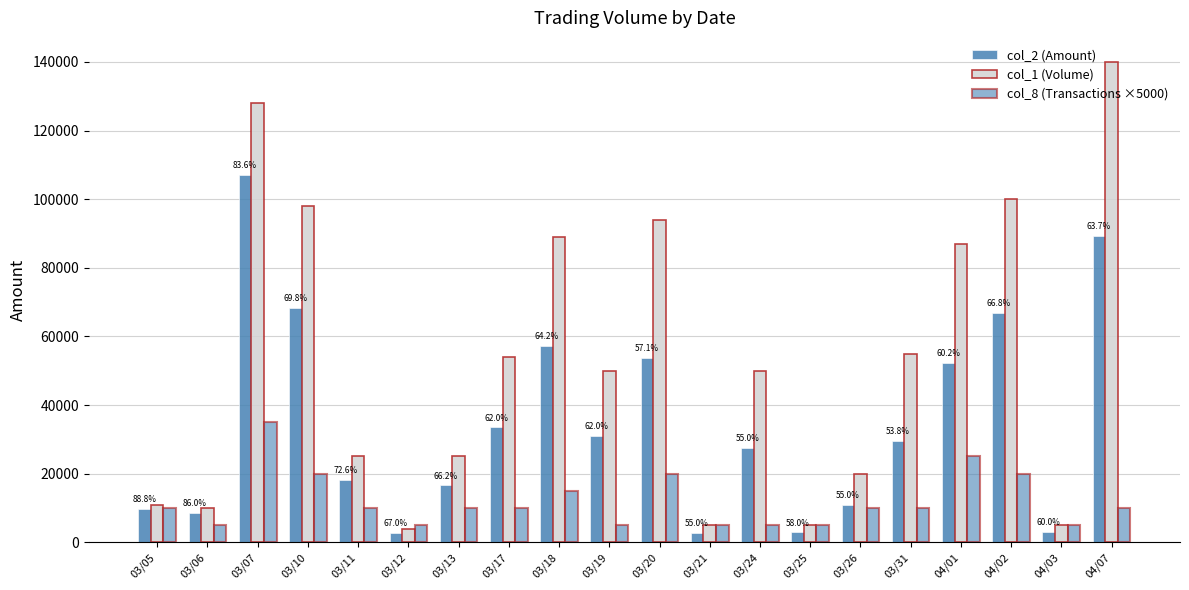

Count the number of data series in this chart.

3